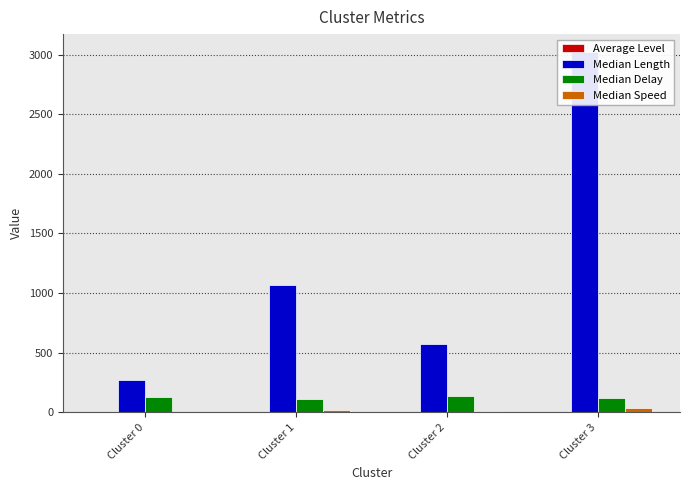

What is the average value of the Median Delay series?

123.6